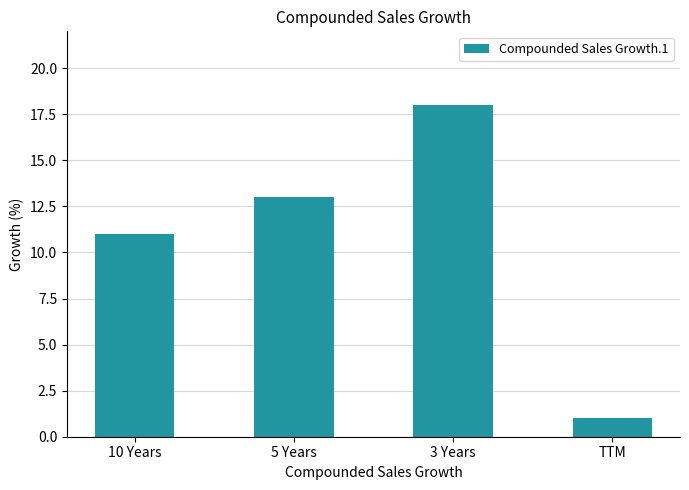

True or false: the data shows 7 at 5 Years.

False